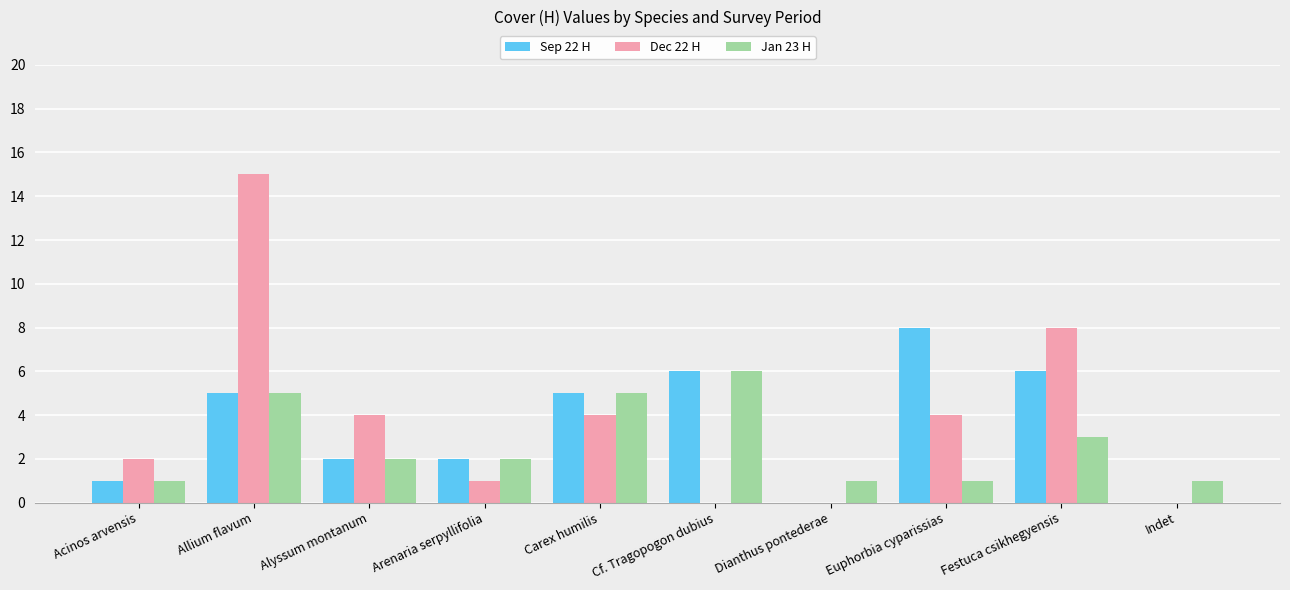

What is the sum of all Sep 22 H values?

35